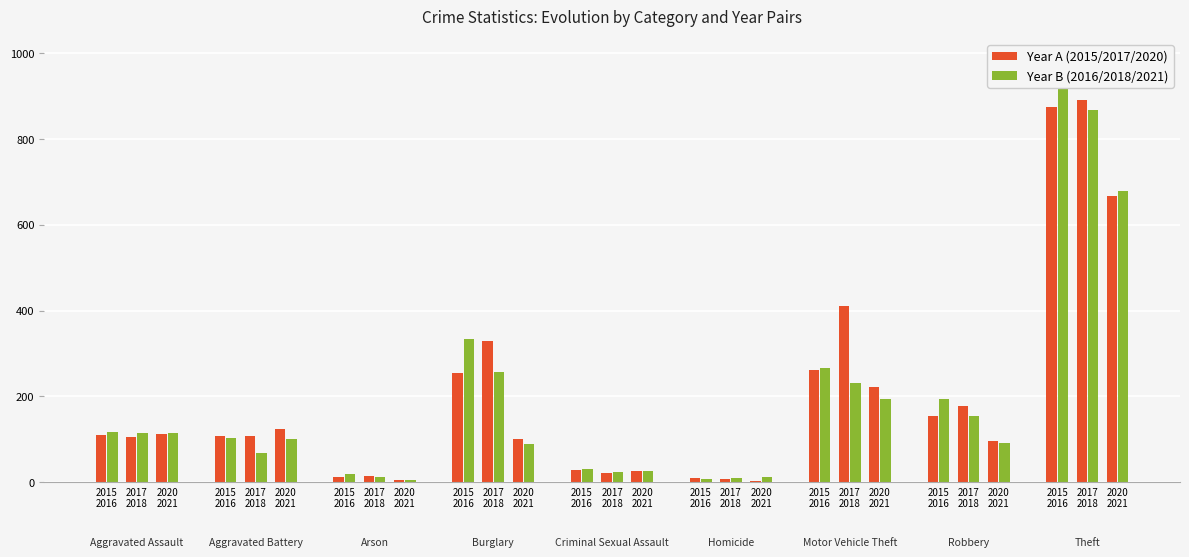

Reading left to right, what are all the values shown in this chart?

Year A (2015/2017/2020): 110	105	113	108	108	125	13	14	4	254	329	100	29	21	27	9	8	2	261	411	221	154	178	97	874	892	666
Year B (2016/2018/2021): 118	115	115	102	67	100	20	12	6	333	257	90	30	23	27	7	10	13	265	231	193	194	155	91	984	868	678